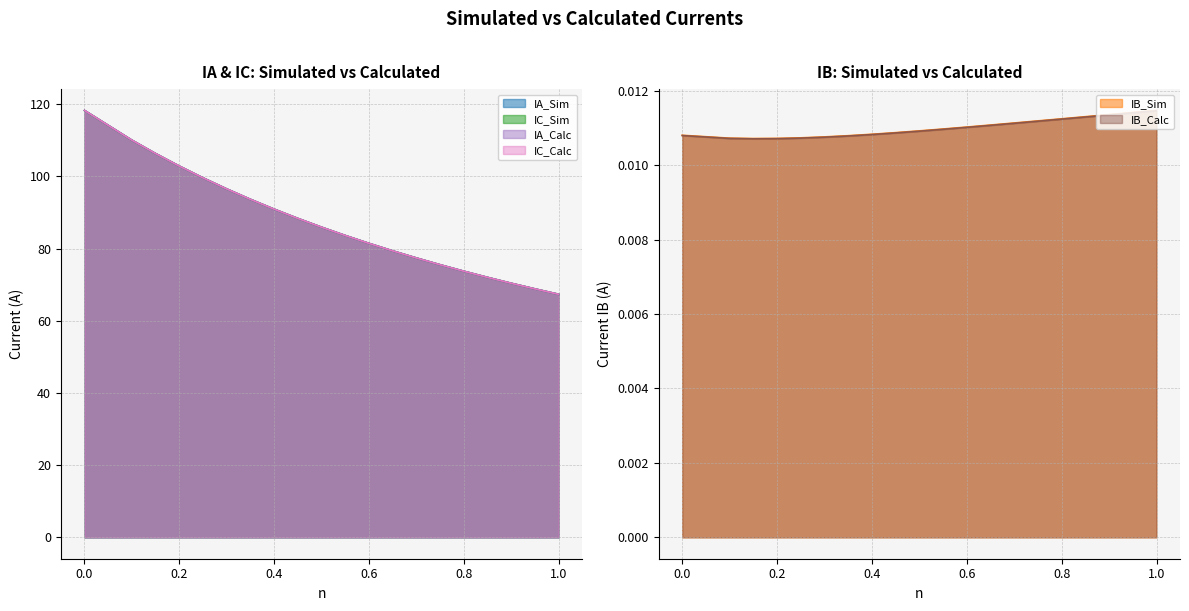

Rank the categories by IB_Sim value from highest to lowest.

0.999, 0.95, 0.9, 0.85, 0.8, 0.75, 0.7, 0.65, 0.6, 0.55, 0.5, 0.45, 0.4, 0.001, 0.35, 0.3, 0.25, 0.1, 0.2, 0.15